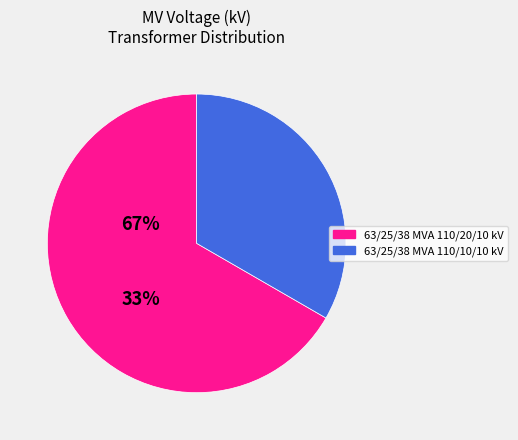

Do 63/25/38 MVA 110/10/10 kV and 63/25/38 MVA 110/20/10 kV together represent more than half of the pie?

Yes